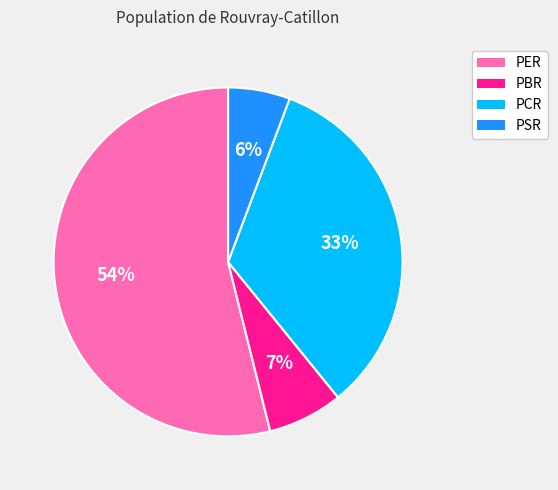

Does PBR account for over 50% of the chart?

No